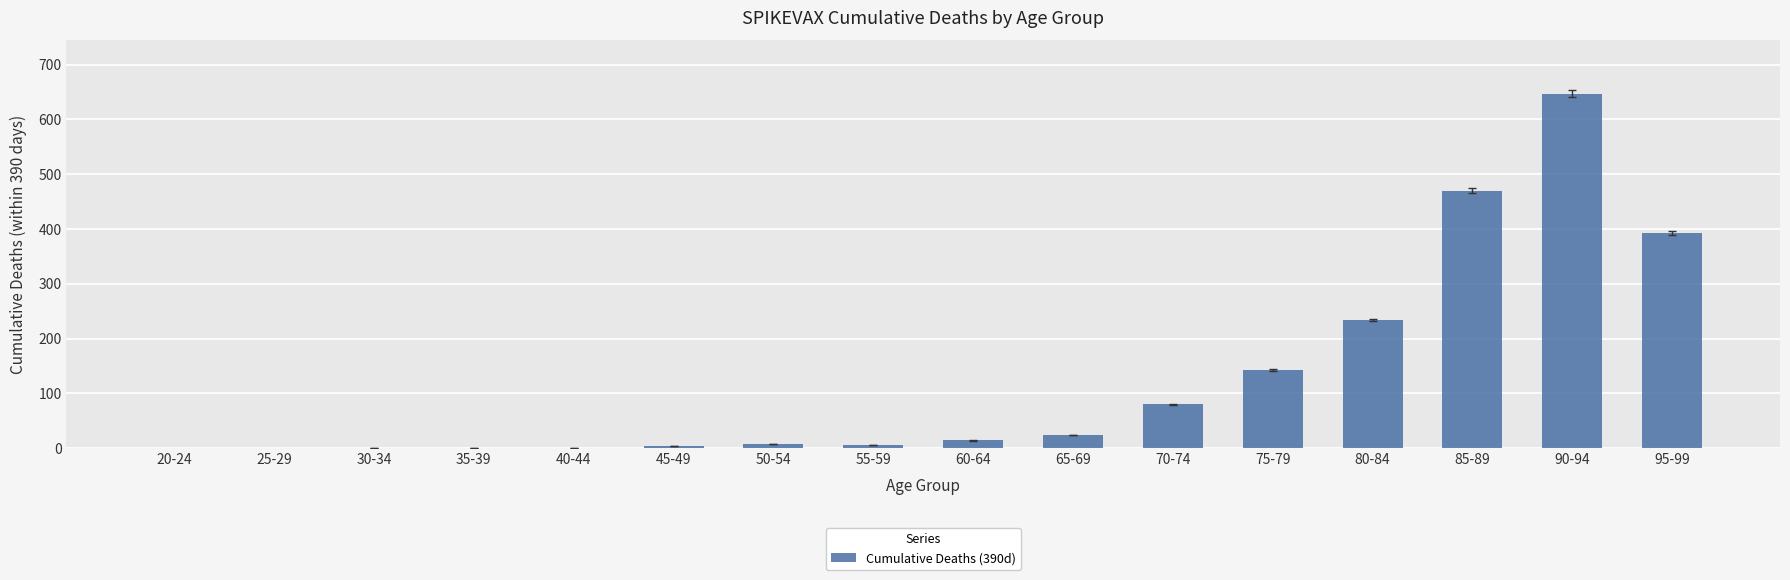

What is the sum of all values?

2025